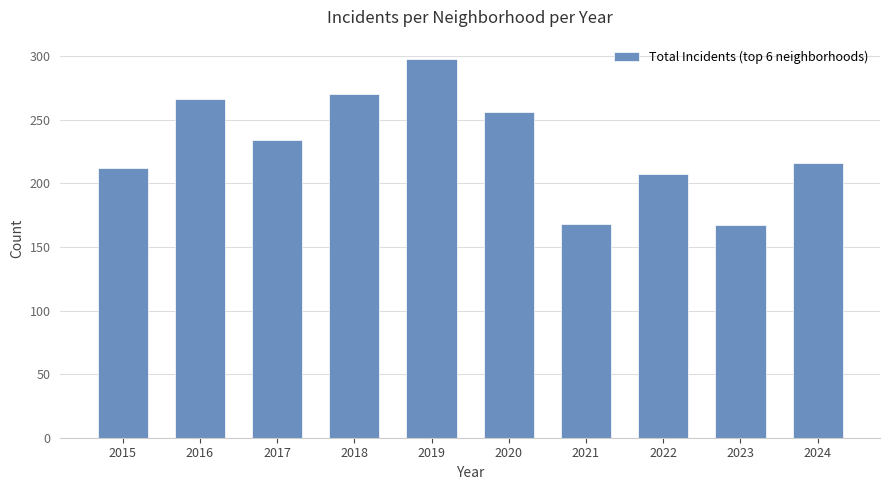

What is the value of the 9th bar from the left?

167